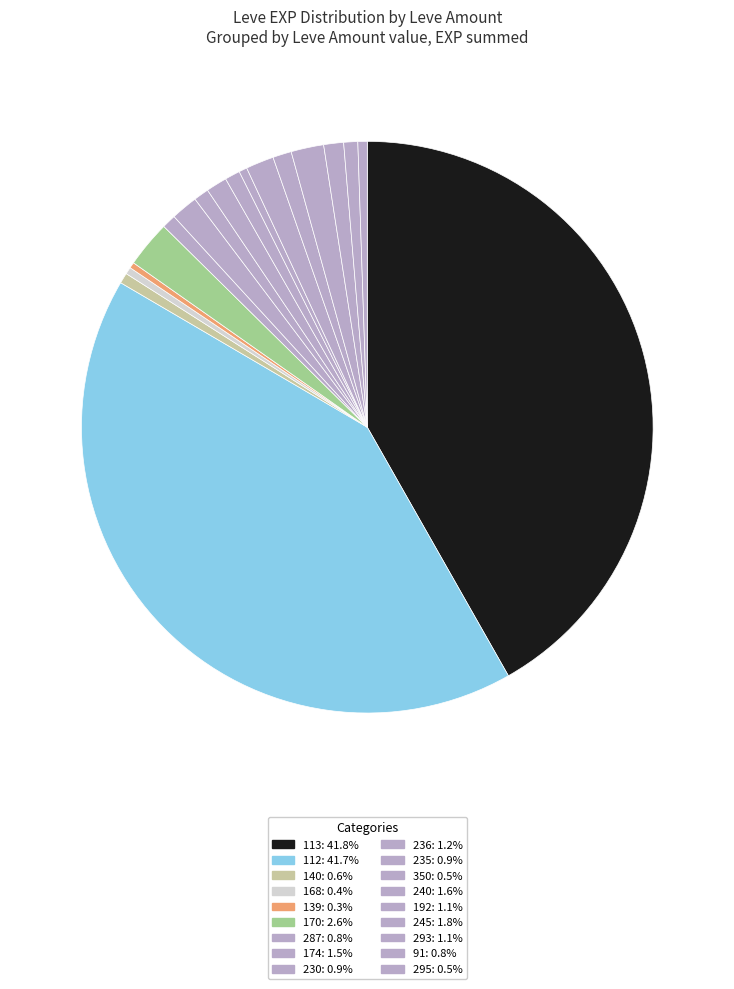

How many segments does this pie chart have?

18